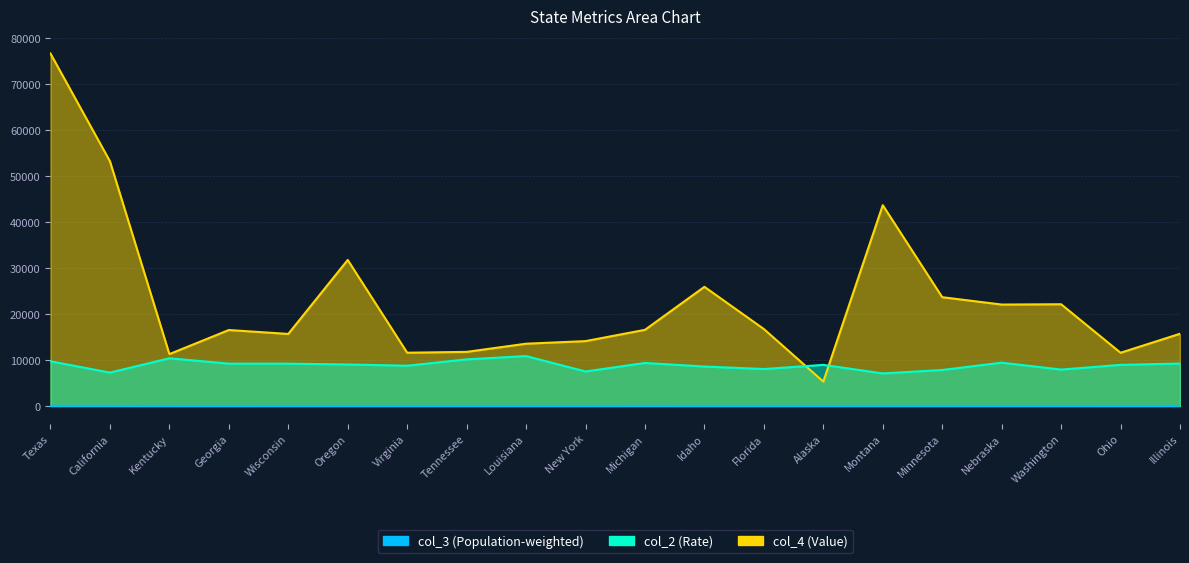

At which label does col_3 (Population-weighted) reach its minimum?

Ohio